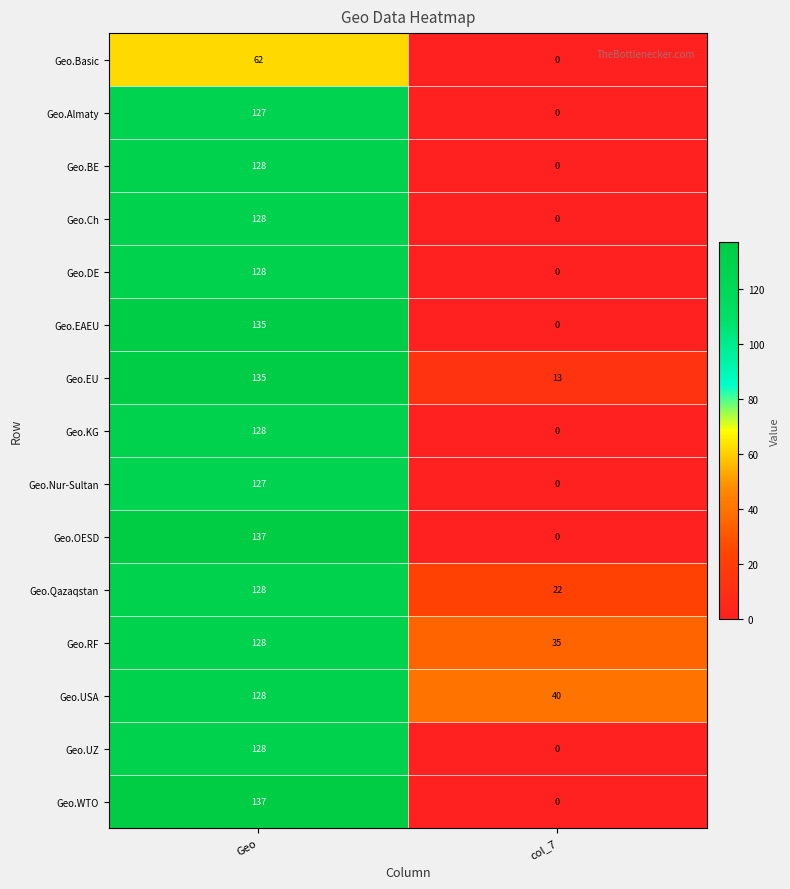

What value does the Geo.Nur-Sultan series have at Geo, to the nearest 5?

125